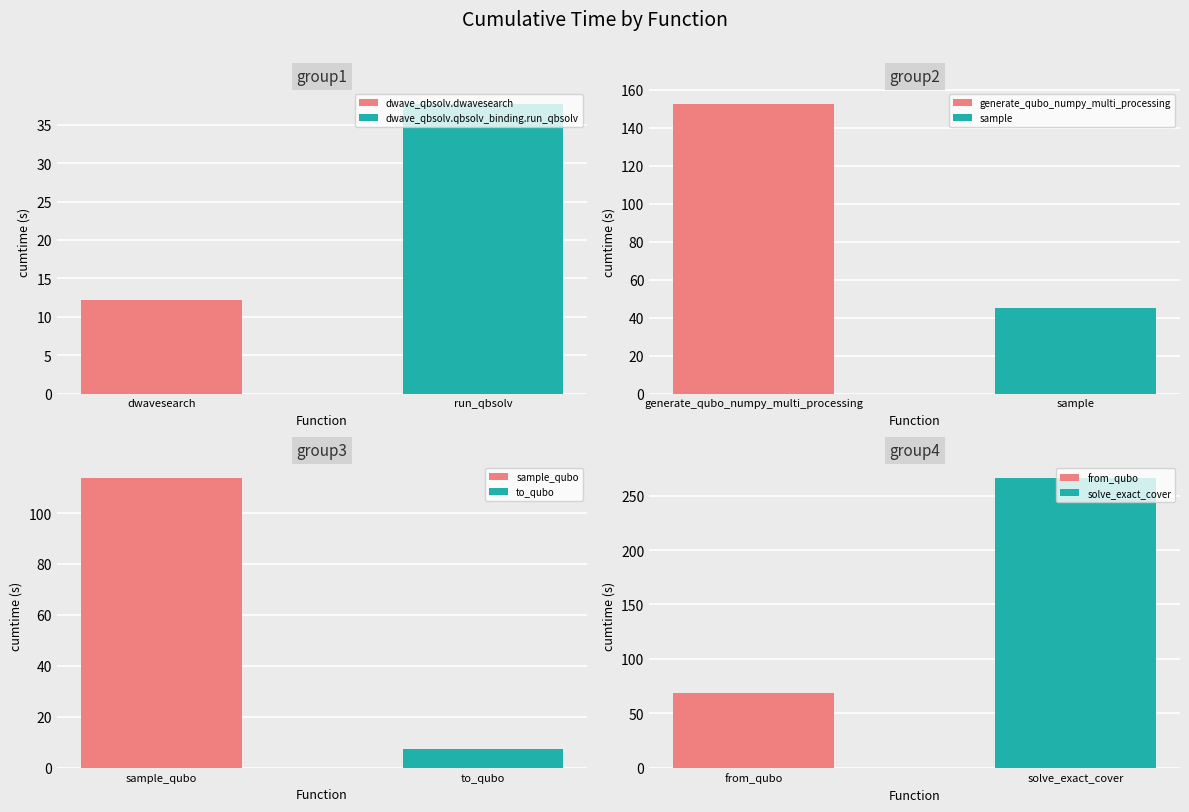

What is the sum of the values at generate_qubo_numpy_multi_processing and to_qubo?

159.7